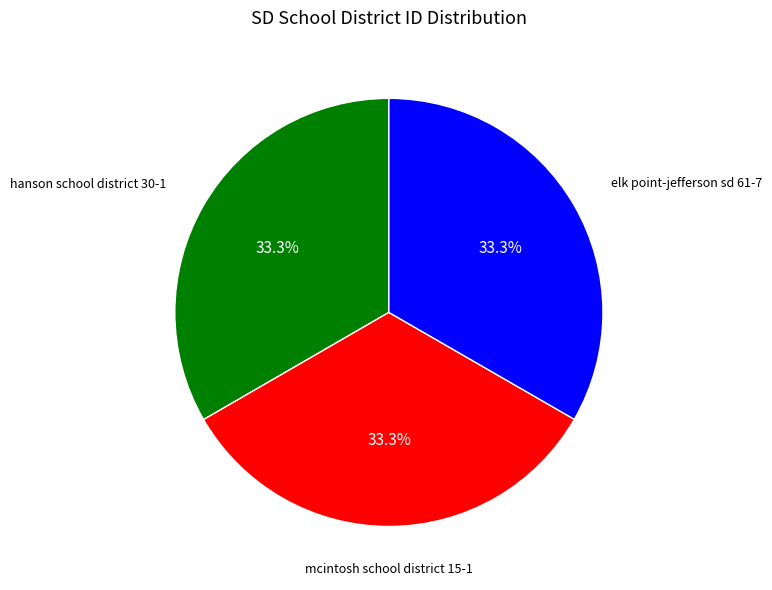

Approximately how many times larger is the value at hanson school district 30-1 compared to elk point-jefferson sd 61-7?

1.0